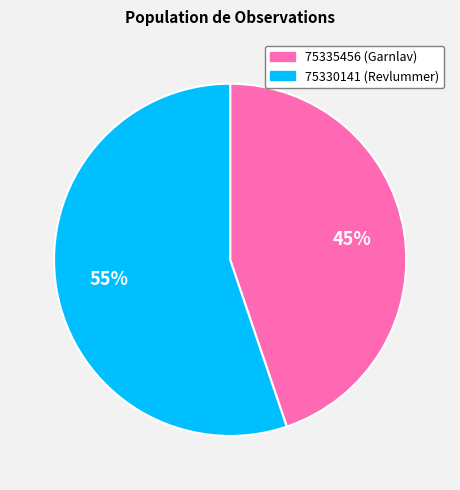

Count the number of slices in the pie.

2